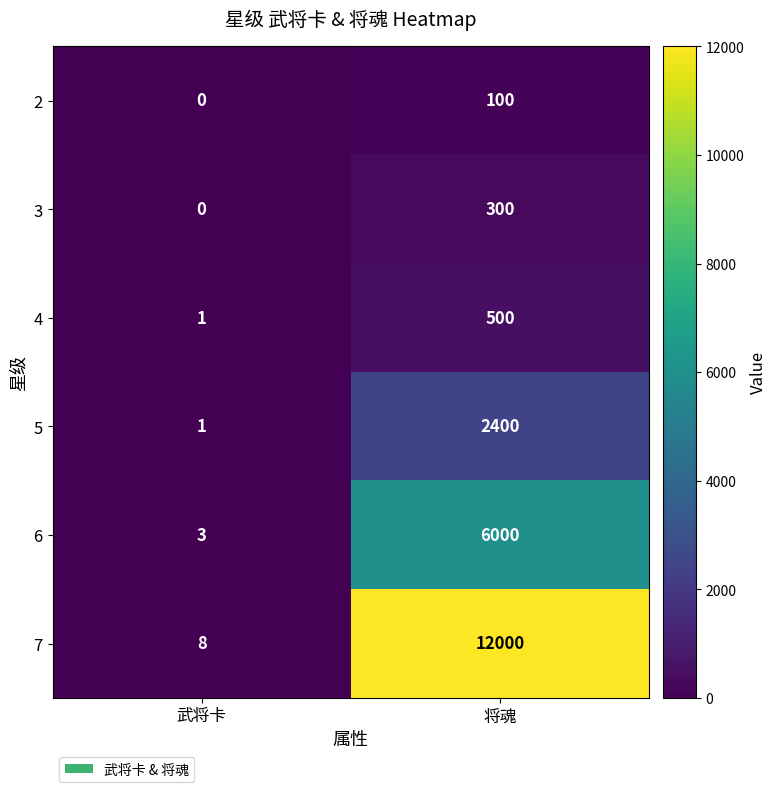

Reading right to left, extract all data points from this chart.

2: 将魂=100	武将卡=0
3: 将魂=300	武将卡=0
4: 将魂=500	武将卡=1
5: 将魂=2400	武将卡=1
6: 将魂=6000	武将卡=3
7: 将魂=12000	武将卡=8